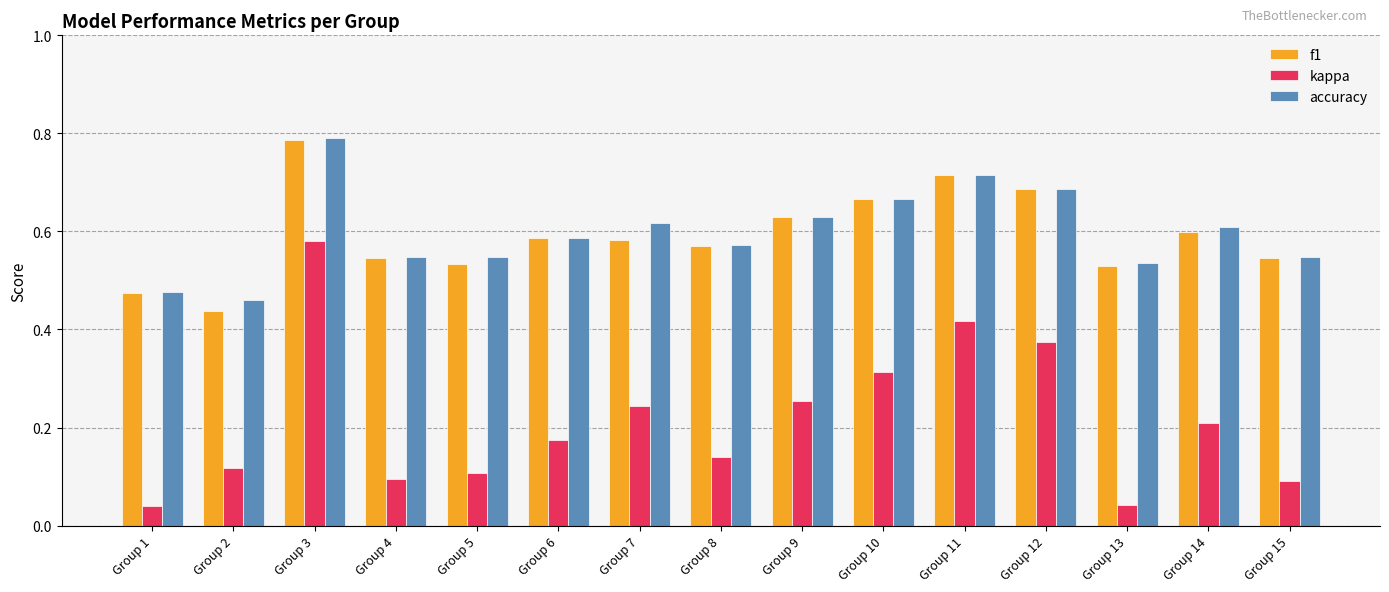

Which category has the highest value in the kappa series?

Group 3